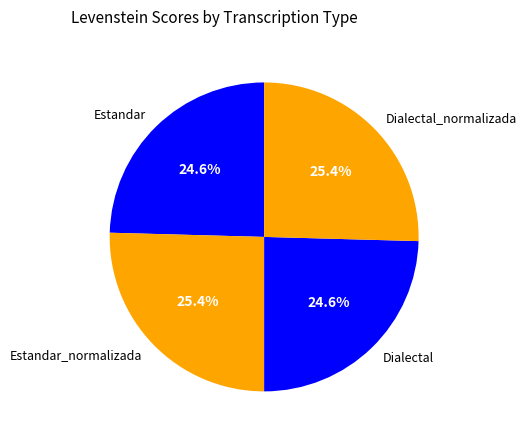

What is the total percentage of Dialectal and Dialectal_normalizada?

50.0%